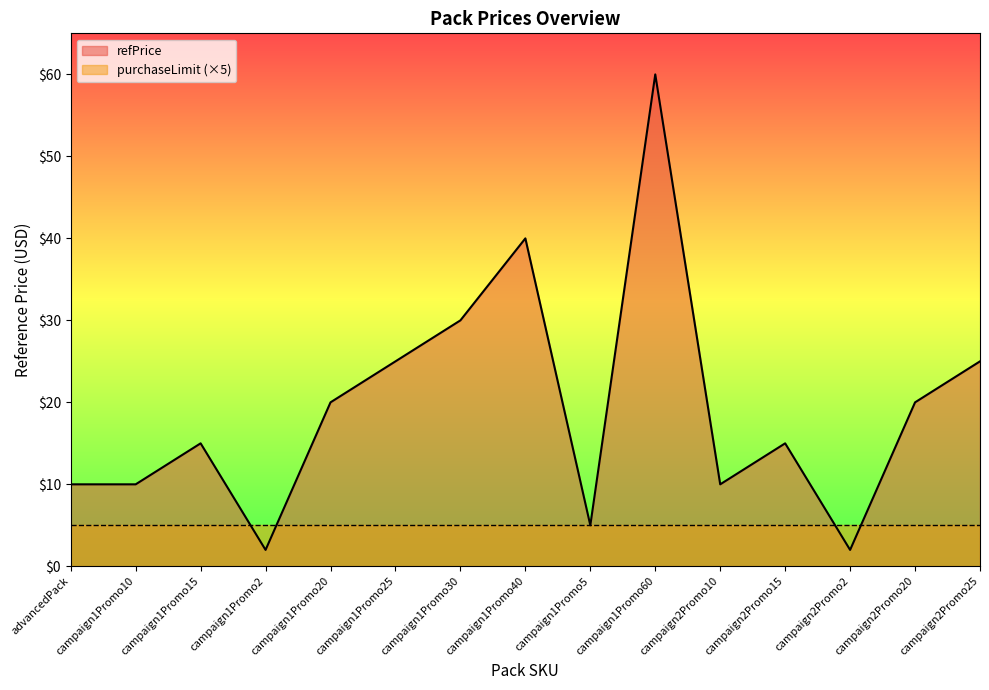

What is the change in value from campaign2Promo10 to campaign2Promo25?

+15.0